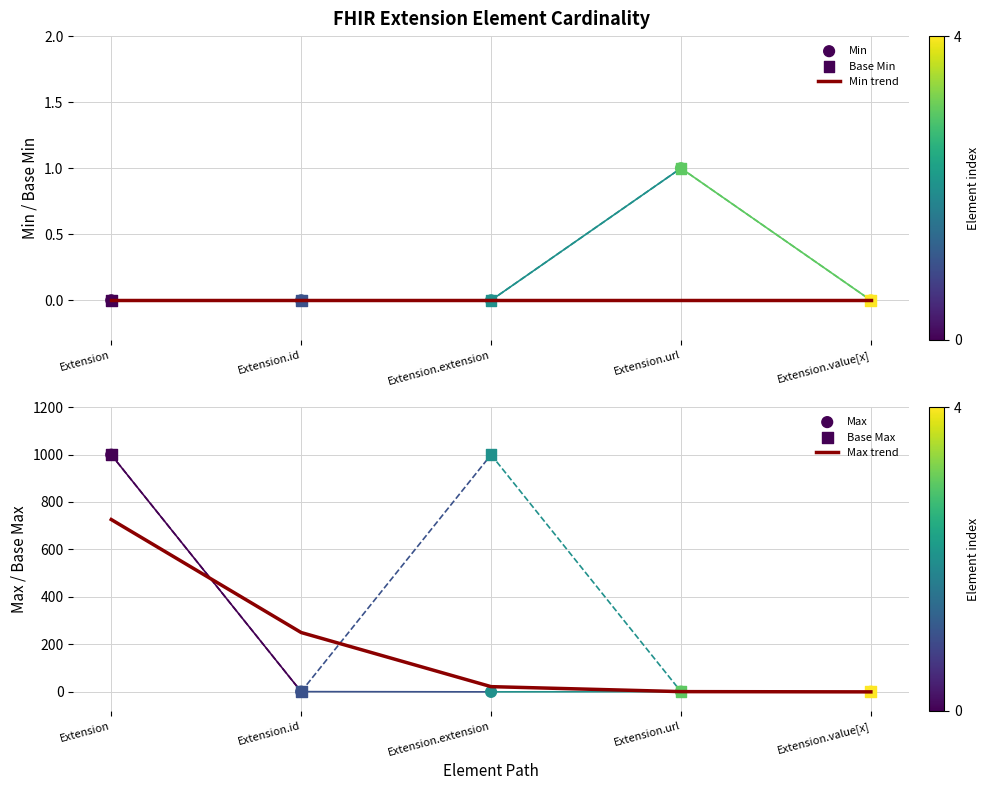

Which series contains the highest Y value?

Max